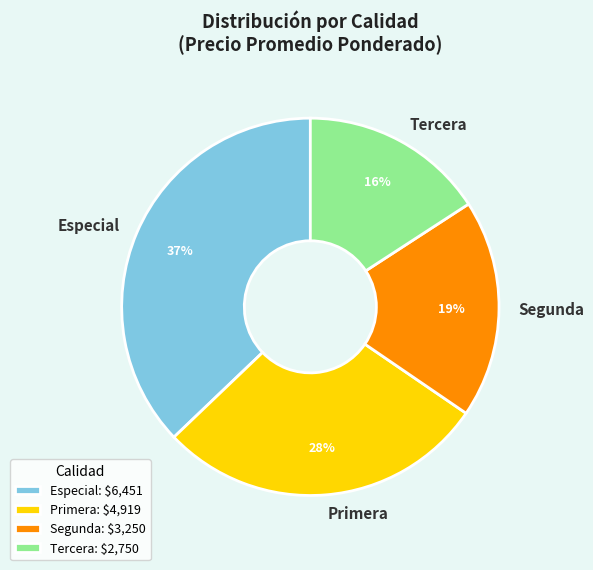

What percentage is the Segunda slice, to the nearest percent?

19%